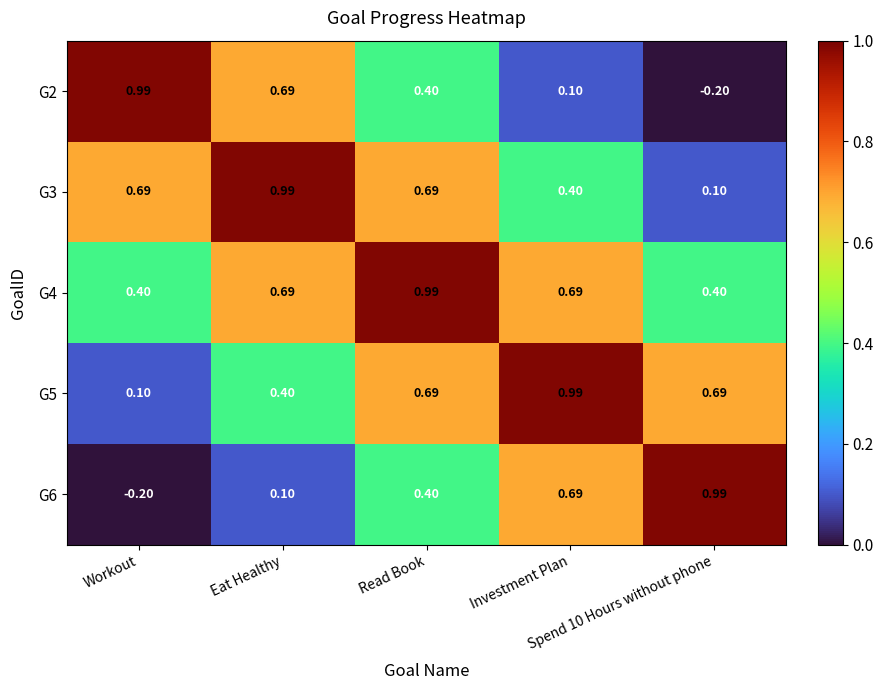

Reading left to right, transcribe all the data shown in this chart.

G2: Workout=1.0	Eat Healthy=0.7	Read Book=0.4	Investment Plan=0.1	Spend 10 Hours without phone=-0.2
G3: Workout=0.7	Eat Healthy=1.0	Read Book=0.7	Investment Plan=0.4	Spend 10 Hours without phone=0.1
G4: Workout=0.4	Eat Healthy=0.7	Read Book=1.0	Investment Plan=0.7	Spend 10 Hours without phone=0.4
G5: Workout=0.1	Eat Healthy=0.4	Read Book=0.7	Investment Plan=1.0	Spend 10 Hours without phone=0.7
G6: Workout=-0.2	Eat Healthy=0.1	Read Book=0.4	Investment Plan=0.7	Spend 10 Hours without phone=1.0